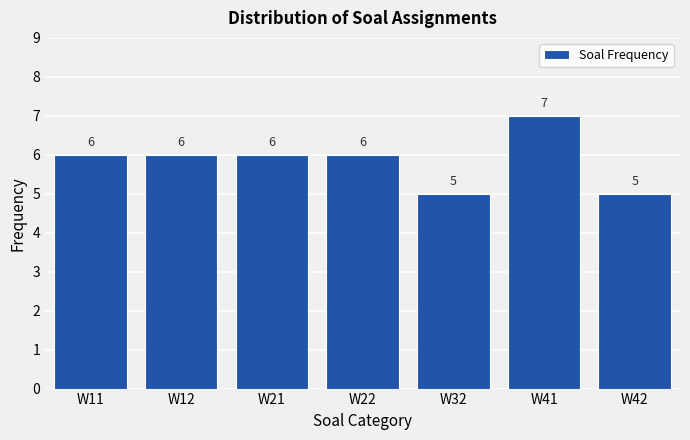

Reading left to right, extract all data points from this chart.

6	6	6	6	5	7	5